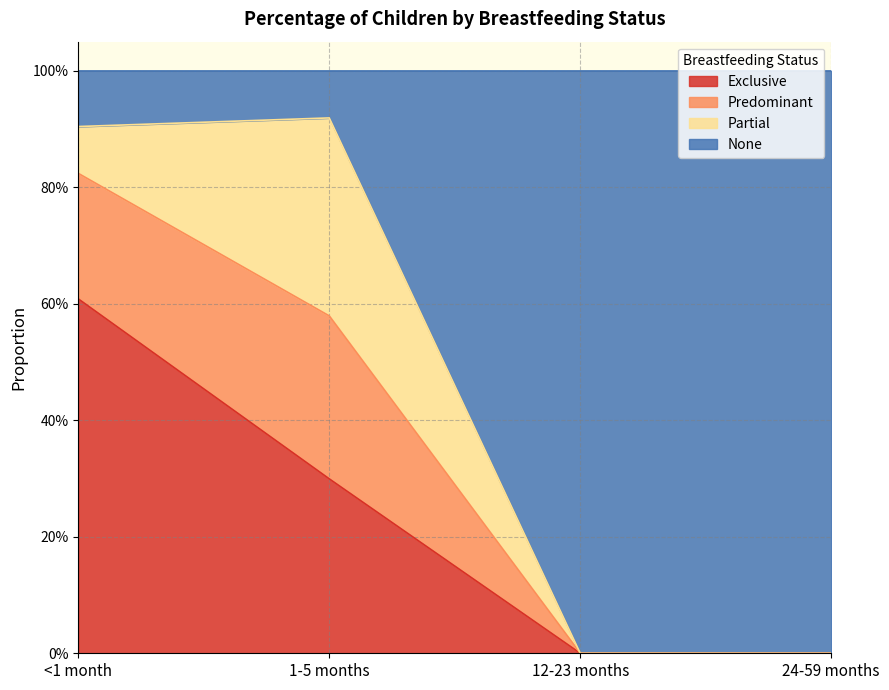

At which label does Predominant reach its peak?

1-5 months